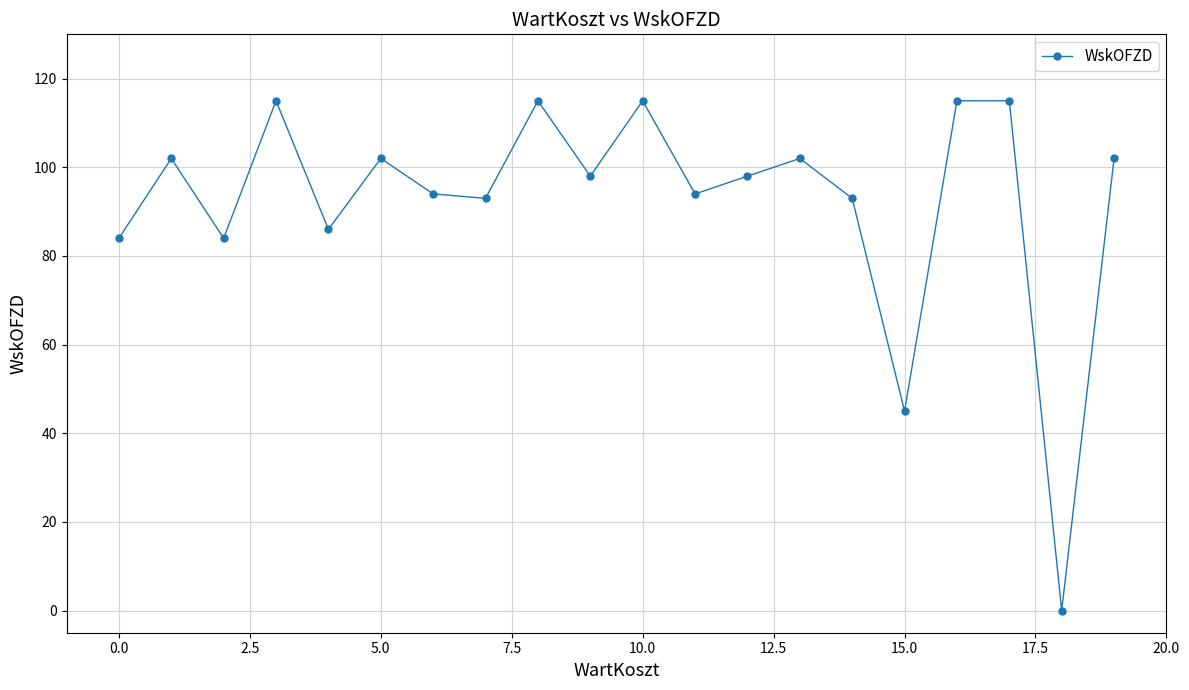

What is the difference between the maximum and minimum values?

115